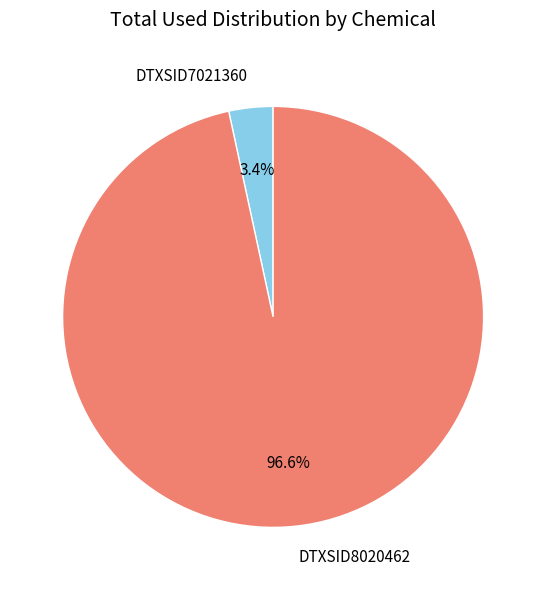

Rank the categories by value from lowest to highest.

DTXSID7021360, DTXSID8020462